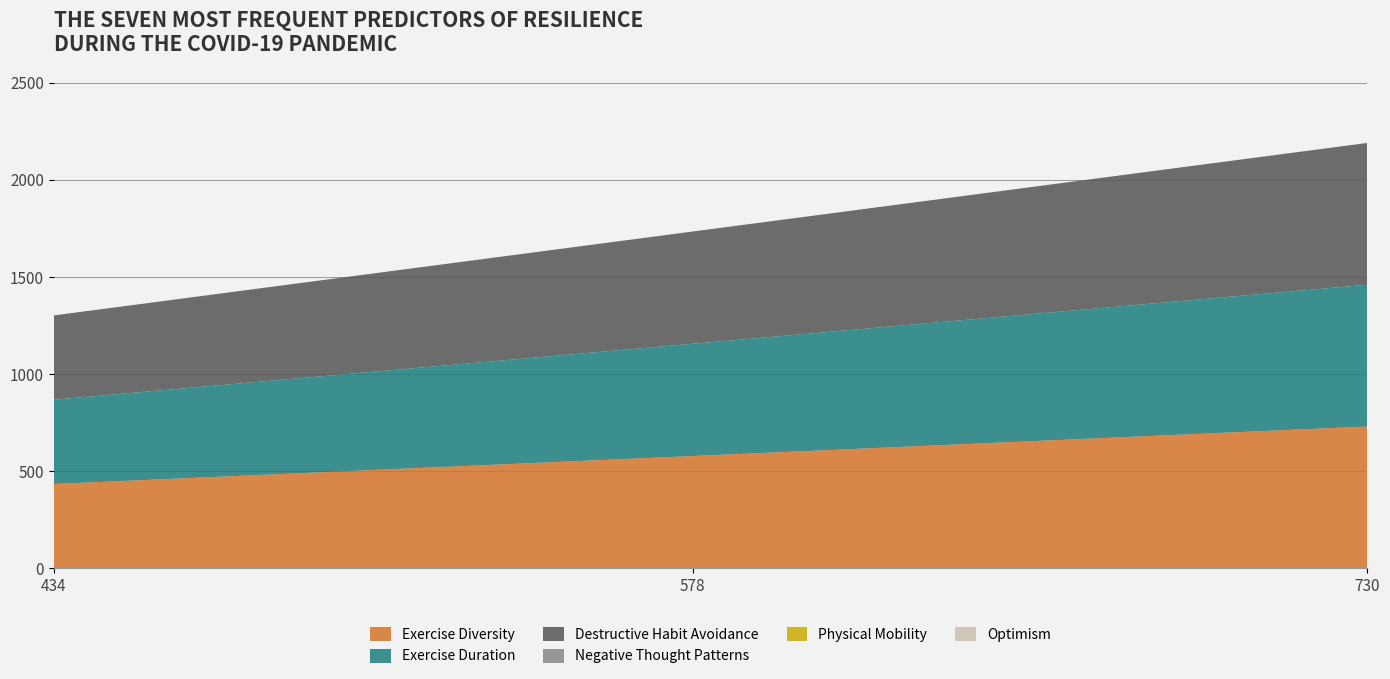

Reading left to right, list all the values displayed in this chart.

Exercise Diversity: 434	578	730
Exercise Duration: 434	578	730
Destructive Habit Avoidance: 434	578	730
Negative Thought Patterns: 0	0	0
Physical Mobility: 0	0	0
Optimism: 0	0	0